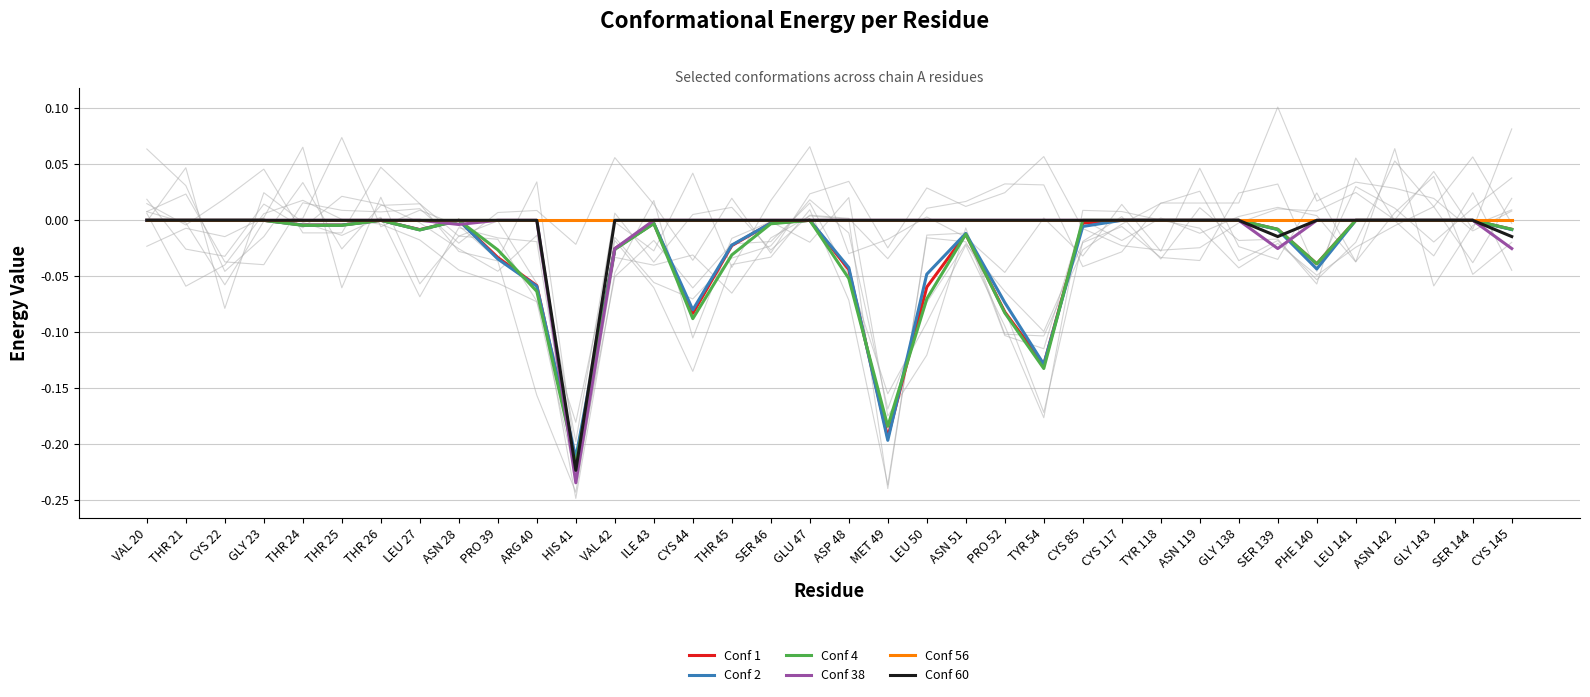

Reading left to right, transcribe all the data shown in this chart.

Conf 1: 0.0	0.0	0.0	0.0	-0.0	-0.0	0.0	-0.0	0.0	-0.0	-0.1	-0.2	-0.0	-0.0	-0.1	-0.0	-0.0	0.0	-0.0	-0.2	-0.1	-0.0	-0.1	-0.1	-0.0	0.0	0.0	0.0	0.0	-0.0	-0.0	0.0	0.0	0.0	0.0	-0.0
Conf 2: 0.0	0.0	0.0	0.0	-0.0	-0.0	0.0	-0.0	0.0	-0.0	-0.1	-0.2	-0.0	-0.0	-0.1	-0.0	-0.0	0.0	-0.0	-0.2	-0.0	-0.0	-0.1	-0.1	-0.0	0.0	0.0	0.0	0.0	-0.0	-0.0	0.0	0.0	0.0	0.0	-0.0
Conf 4: 0.0	0.0	0.0	0.0	-0.0	-0.0	0.0	-0.0	0.0	-0.0	-0.1	-0.2	-0.0	-0.0	-0.1	-0.0	-0.0	0.0	-0.1	-0.2	-0.1	-0.0	-0.1	-0.1	0.0	0.0	0.0	0.0	0.0	-0.0	-0.0	0.0	0.0	0.0	0.0	-0.0
Conf 38: 0.0	0.0	0.0	0.0	0.0	0.0	0.0	0.0	-0.0	0.0	0.0	-0.2	-0.0	0.0	0.0	0.0	0.0	0.0	0.0	0.0	0.0	0.0	0.0	0.0	0.0	0.0	0.0	0.0	0.0	-0.0	0.0	0.0	0.0	0.0	0.0	-0.0
Conf 56: 0.0	0.0	0.0	0.0	0.0	0.0	0.0	0.0	0.0	0.0	0.0	0.0	0.0	0.0	0.0	0.0	0.0	0.0	0.0	0.0	0.0	0.0	0.0	0.0	0.0	0.0	0.0	0.0	0.0	0.0	0.0	0.0	0.0	0.0	0.0	0.0
Conf 60: 0.0	0.0	0.0	0.0	0.0	0.0	0.0	0.0	0.0	0.0	0.0	-0.2	0.0	0.0	0.0	0.0	0.0	0.0	0.0	0.0	0.0	0.0	0.0	0.0	0.0	0.0	0.0	0.0	0.0	-0.0	0.0	0.0	0.0	0.0	0.0	-0.0